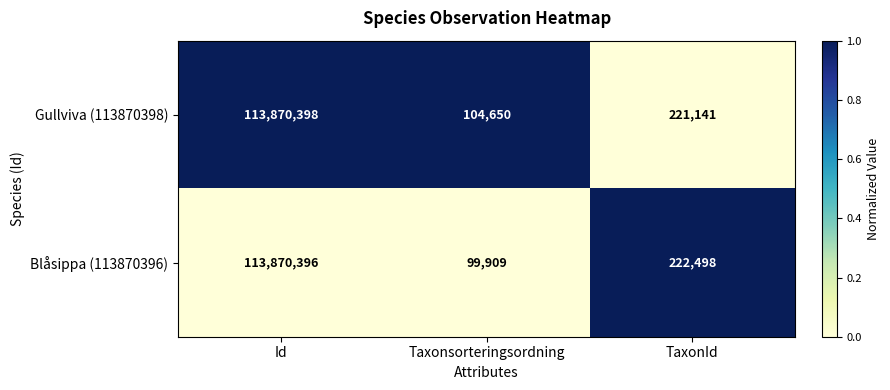

List the labels in order of Blåsippa (113870396) value, smallest first.

Taxonsorteringsordning, TaxonId, Id